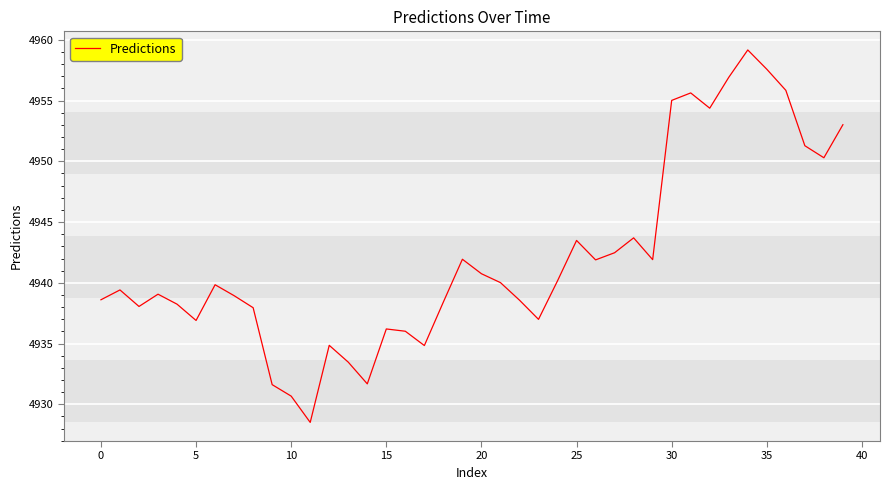

What is the minimum value shown in the chart?

4928.5